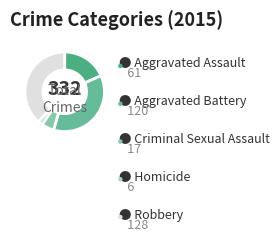

How many slices are in this pie chart?

5